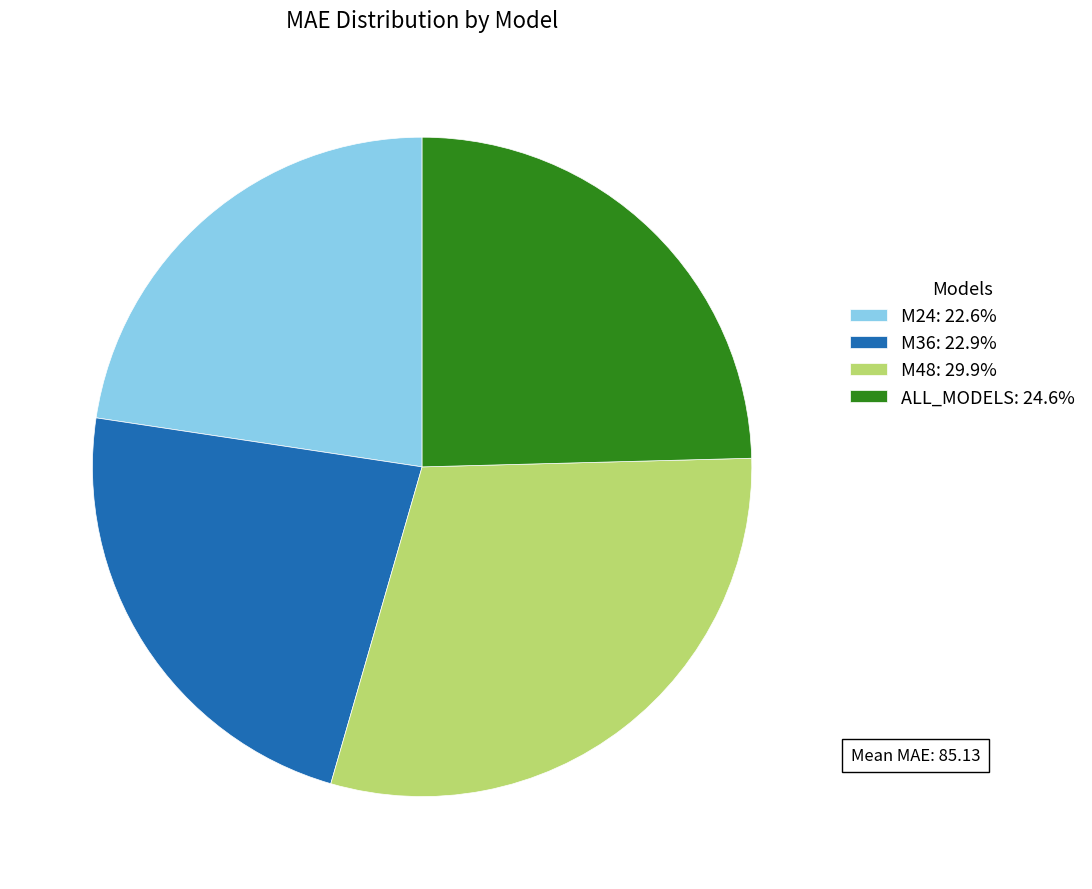

Do M36: 22.9% and M48: 29.9% together represent more than half of the pie?

Yes